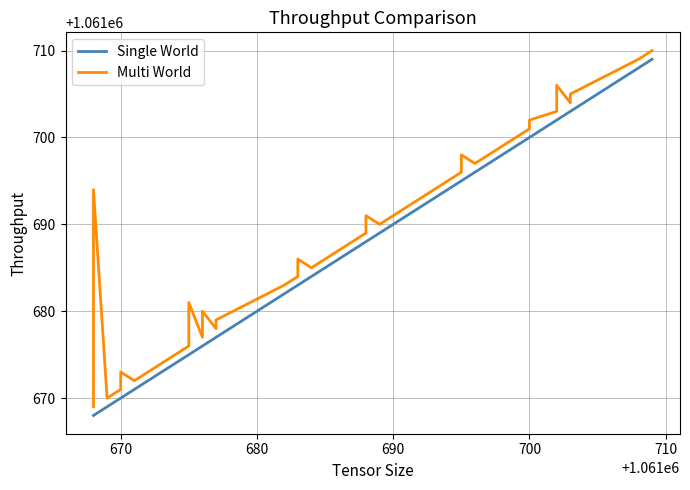

How many values in the Multi World series are below 1061689?

20